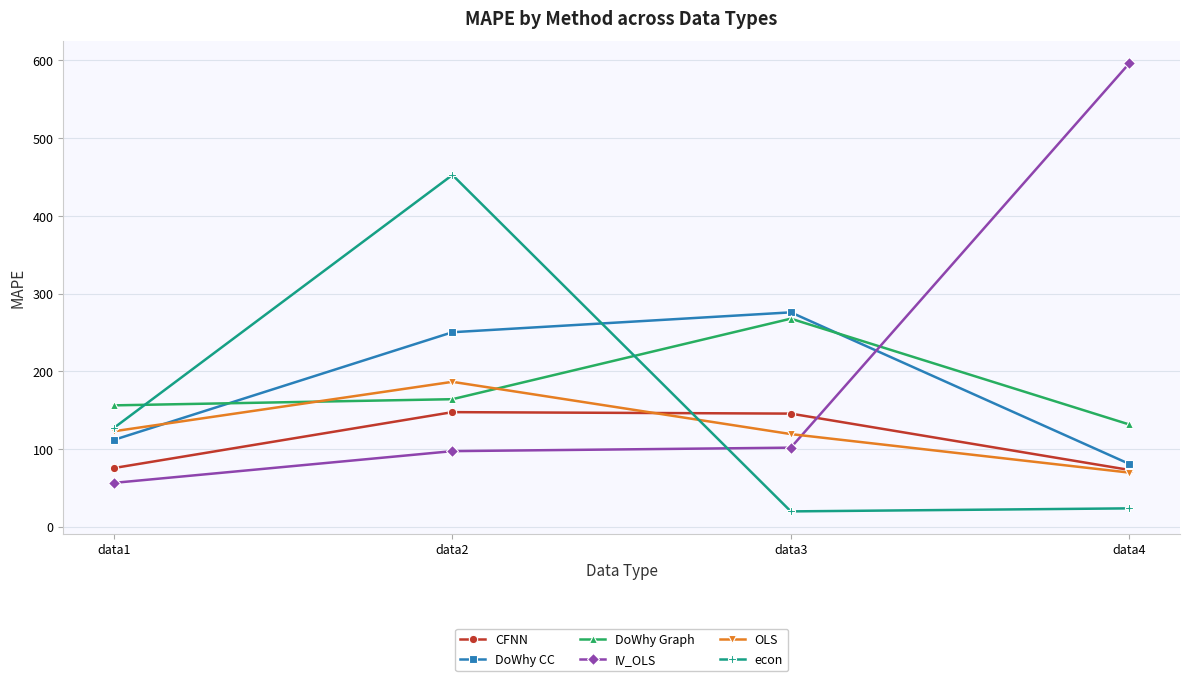

Rank the series by their maximum value, from highest to lowest.

IV_OLS, econ, DoWhy CC, DoWhy Graph, OLS, CFNN